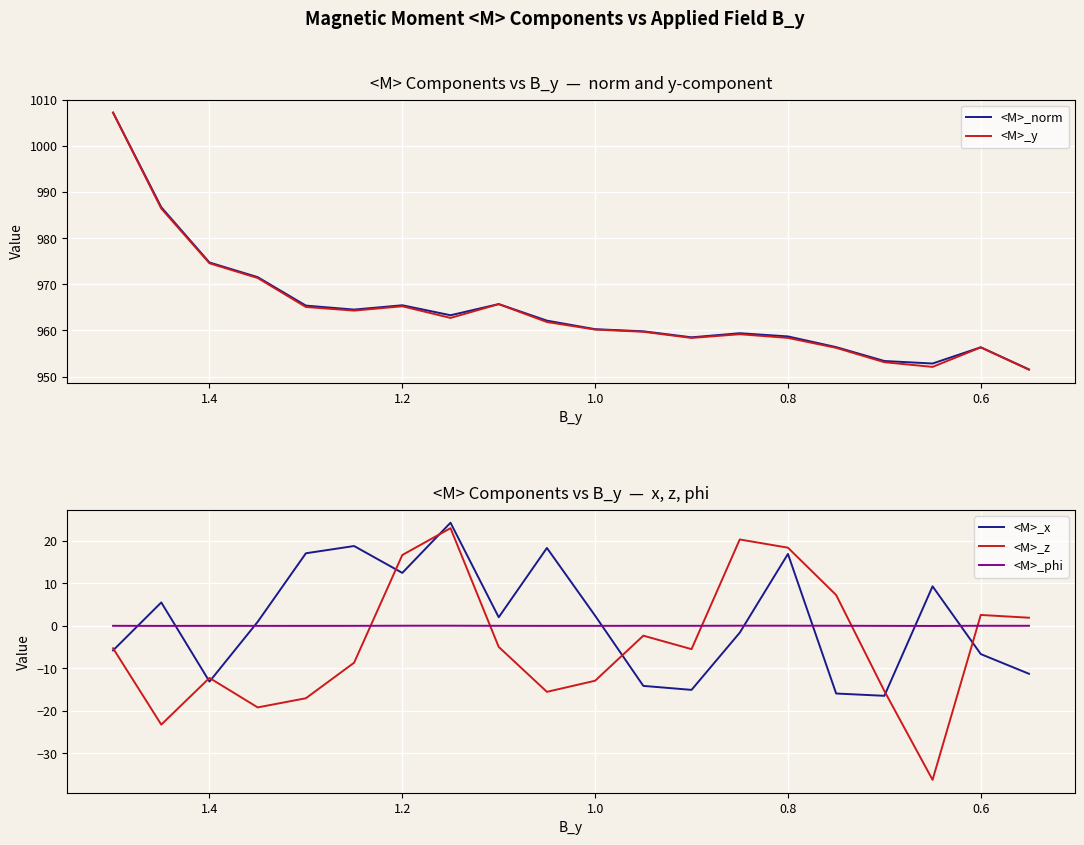

List the series in order of their peak value, highest first.

<M>_norm, <M>_y, <M>_x, <M>_z, <M>_phi